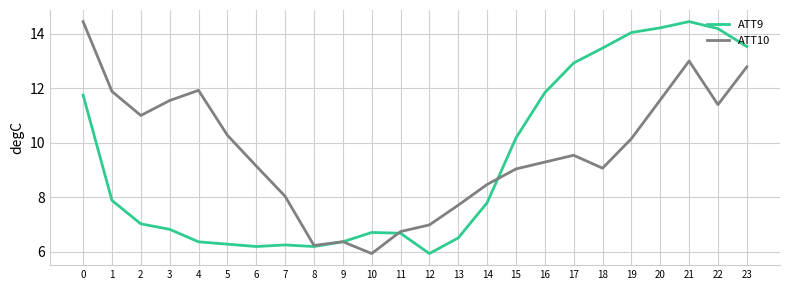

What is the total value across all series at 12?

12.9